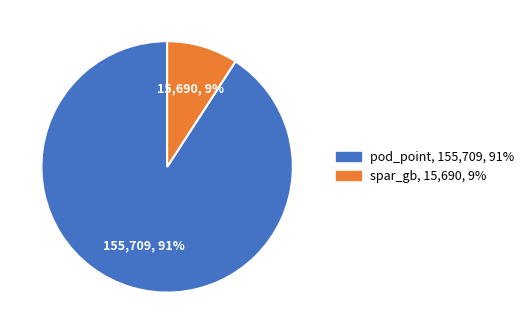

The pod_point slice represents 99% of the pie. True or false?

False